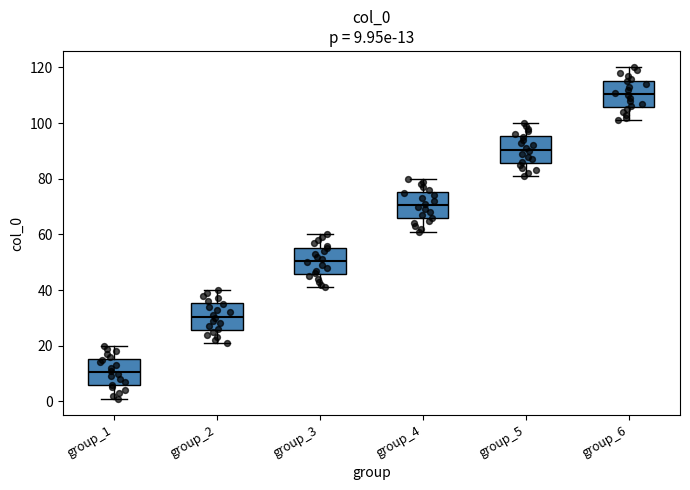

Which box has the highest median line?

group_6